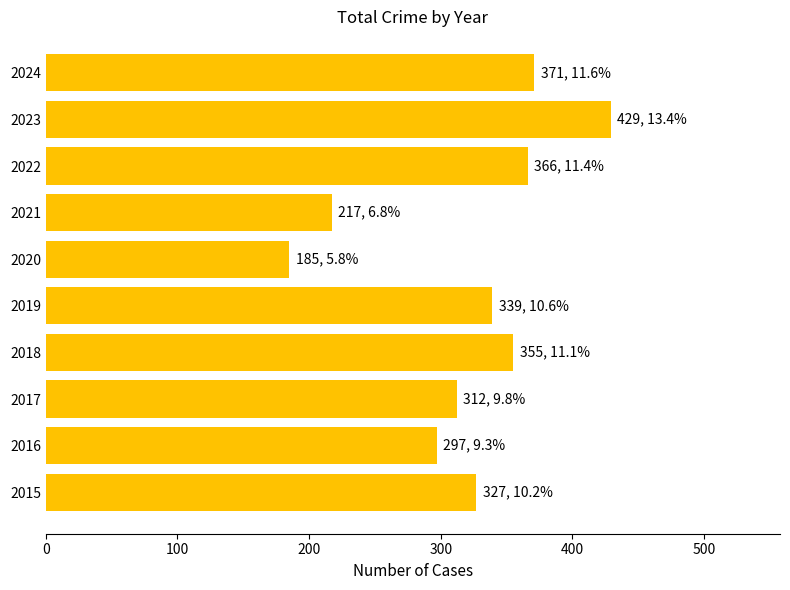

Approximately how many times larger is the value at 2021 compared to 2019?

0.6